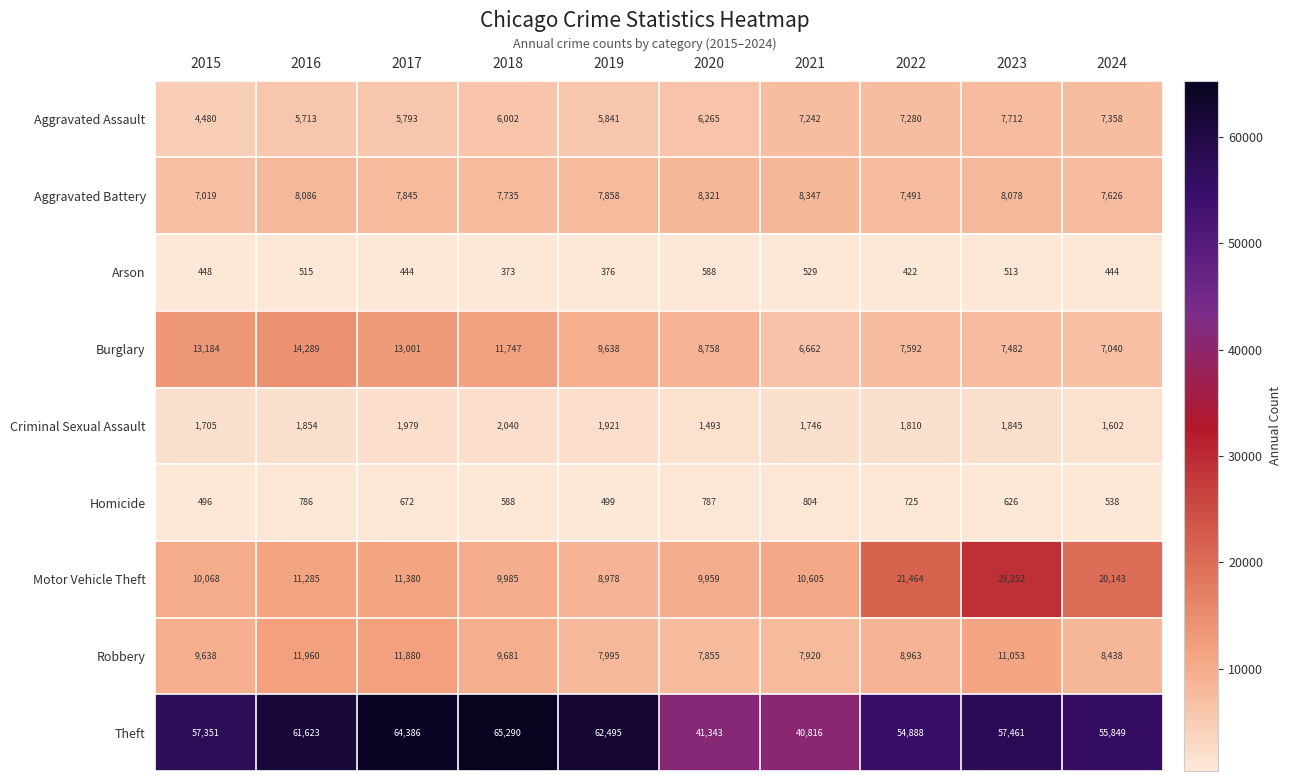

Count the number of data series in this chart.

9